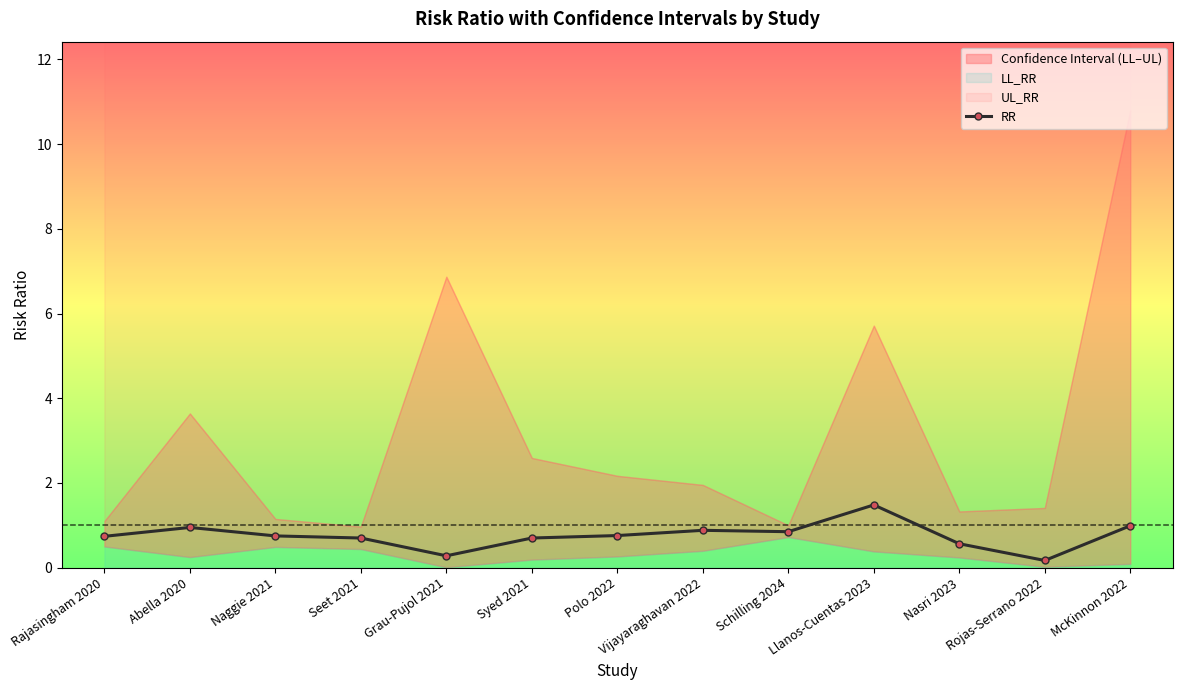

Does the chart display data point markers on the line(s)?

Yes